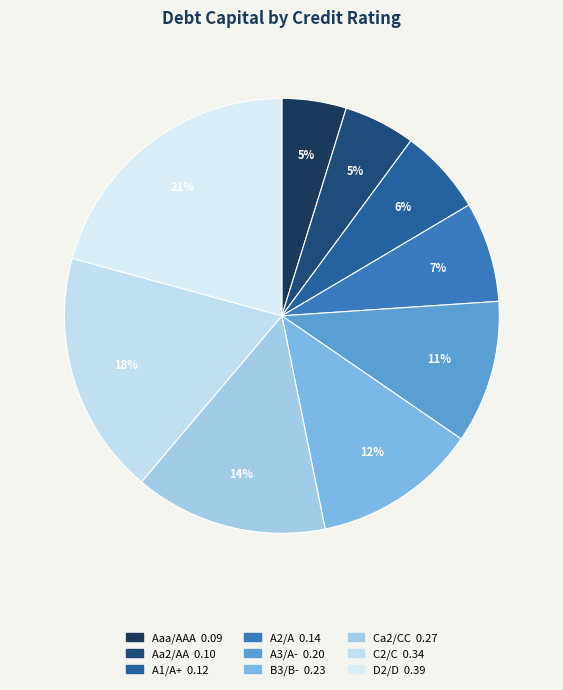

How many segments does this pie chart have?

9